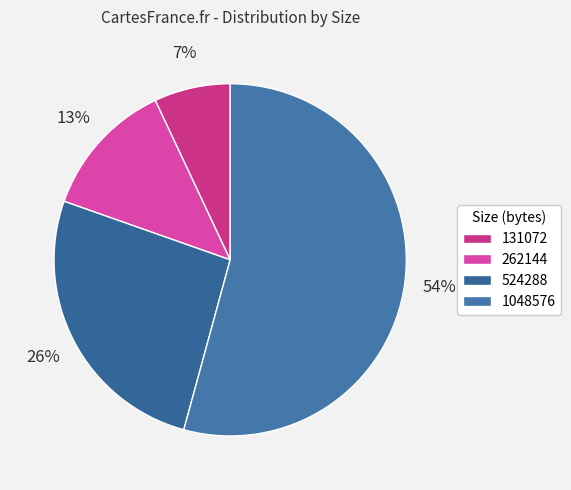

How many segments does this pie chart have?

4